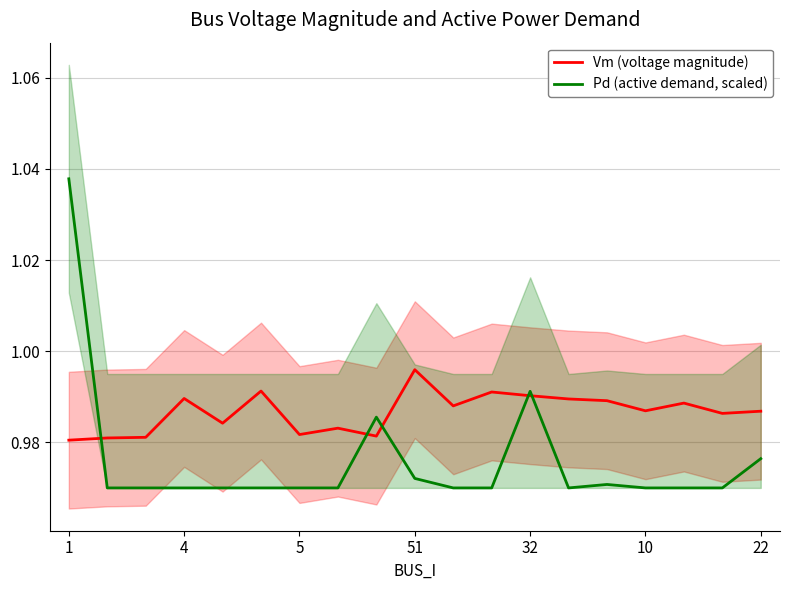

Which series has the largest total across all categories?

Vm (voltage magnitude)